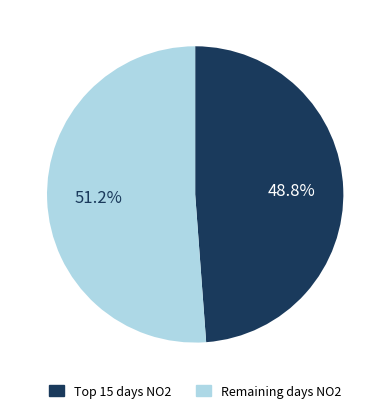

Does any single category account for the majority?

Yes